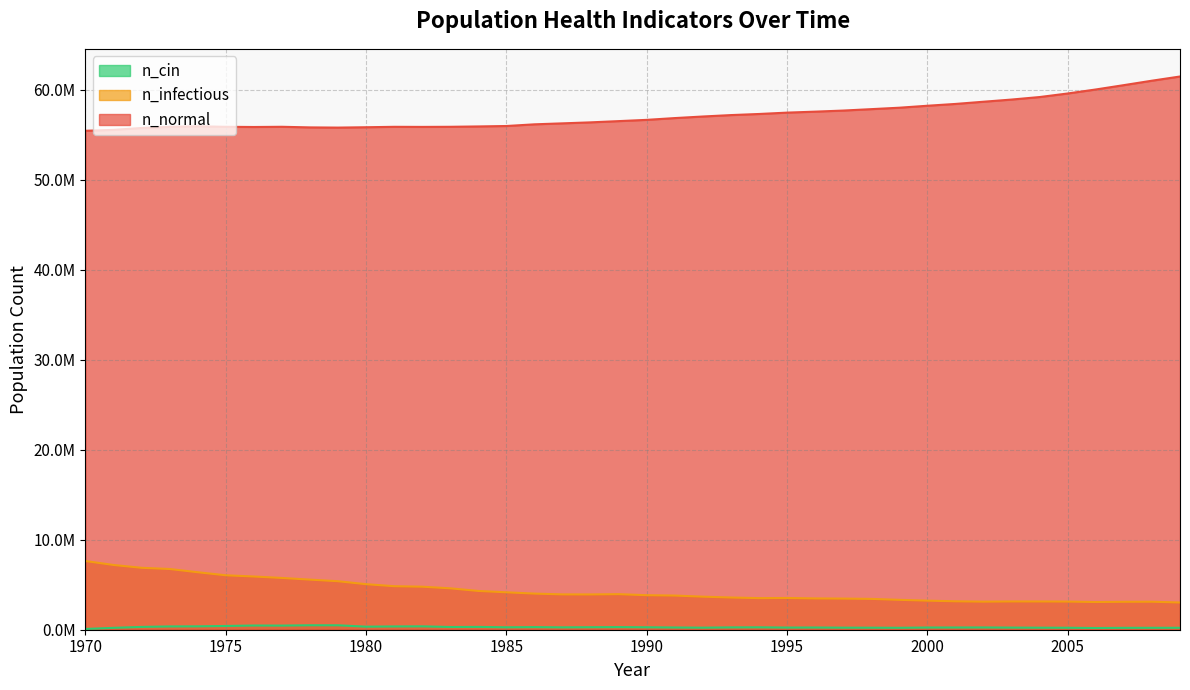

At 2001, list the series in order from smallest to largest.

n_cin, n_infectious, n_normal